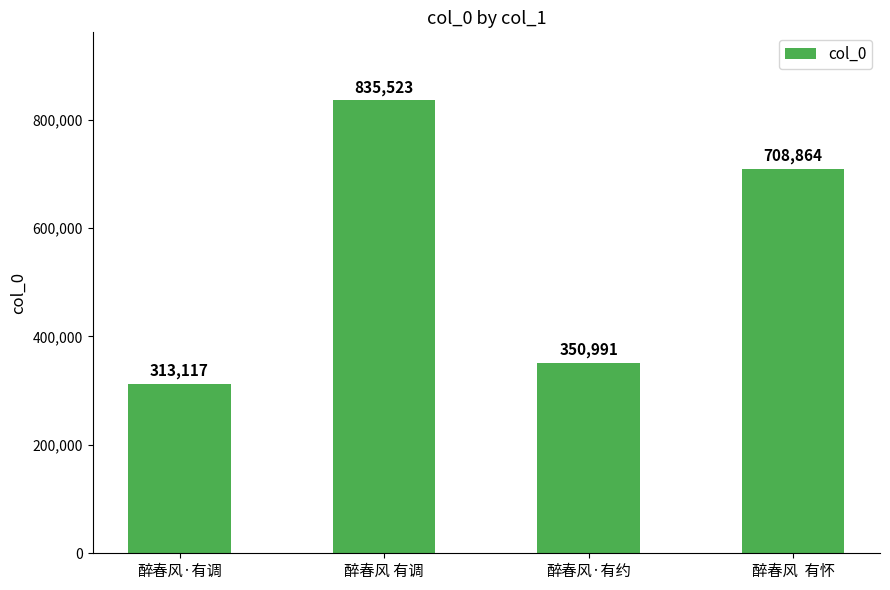

What is the label of the 1st bar from the right?

醉春风  有怀